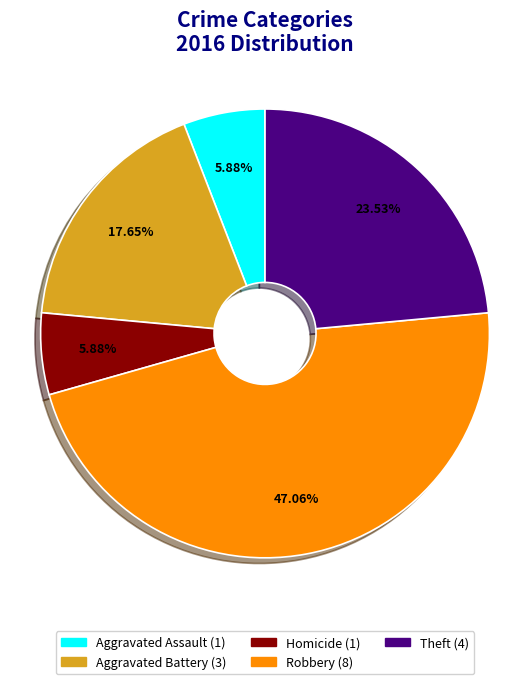

Is there a majority slice in this chart?

No